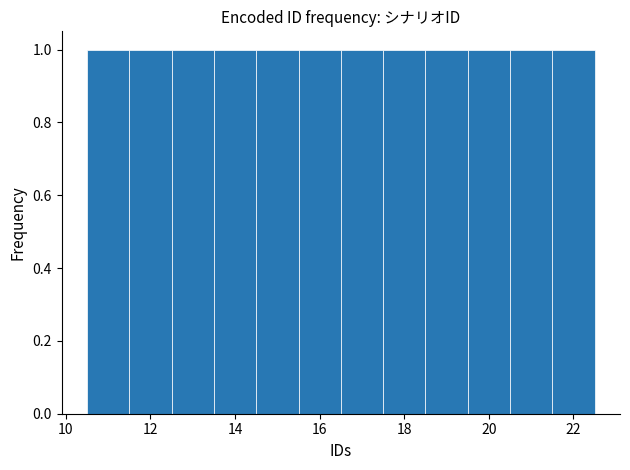

Reading left to right, list every bar in this chart as the range it spans on the x-axis followed by its height. Neither the bar edges nor the heights are printed on the chart, so give them approximately, as read against the axes.

10.5 to 11.5: 1
11.5 to 12.5: 1
12.5 to 13.5: 1
13.5 to 14.5: 1
14.5 to 15.5: 1
15.5 to 16.5: 1
16.5 to 17.5: 1
17.5 to 18.5: 1
18.5 to 19.5: 1
19.5 to 20.5: 1
20.5 to 21.5: 1
21.5 to 22.5: 1